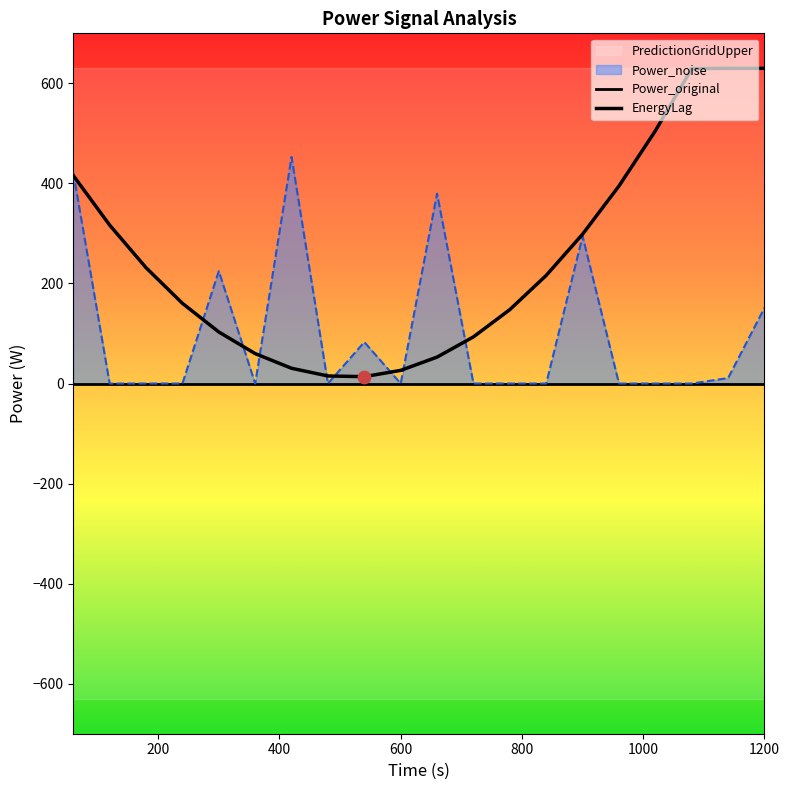

At how many categories does at least one series exceed 531?

3